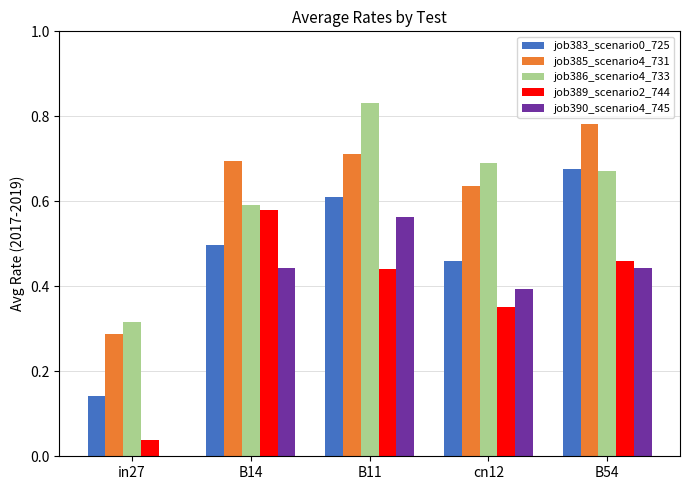

The job389_scenario2_744 series shows 0.6 at B14. True or false?

True